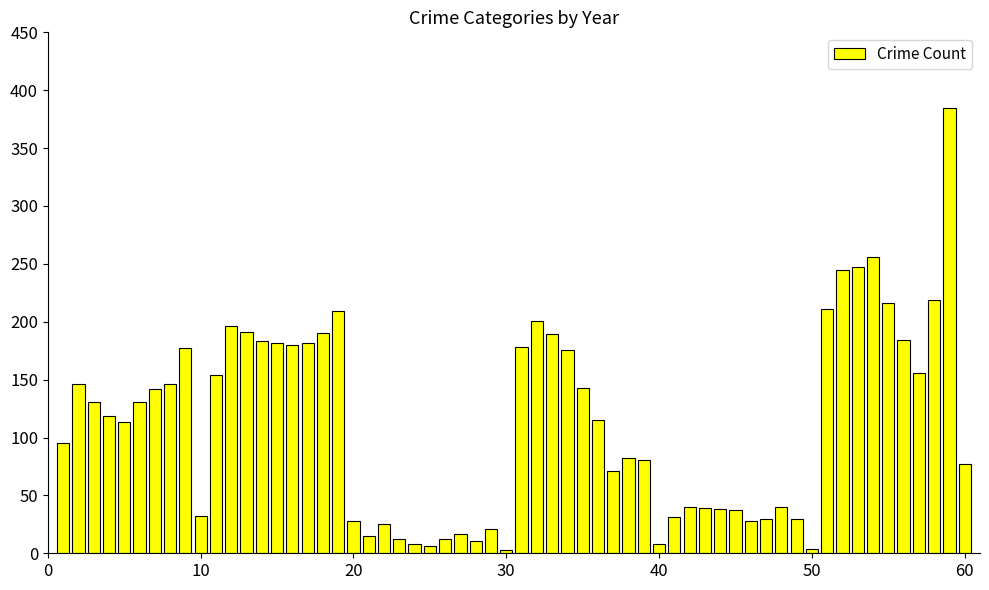

What is the maximum value shown in the chart?

385